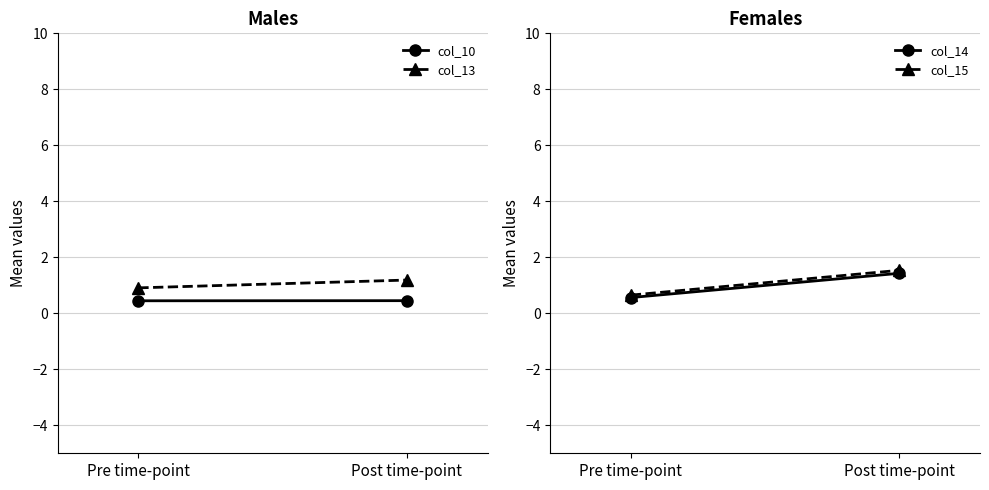

What is the label of the 2nd point from the left?

Post time-point